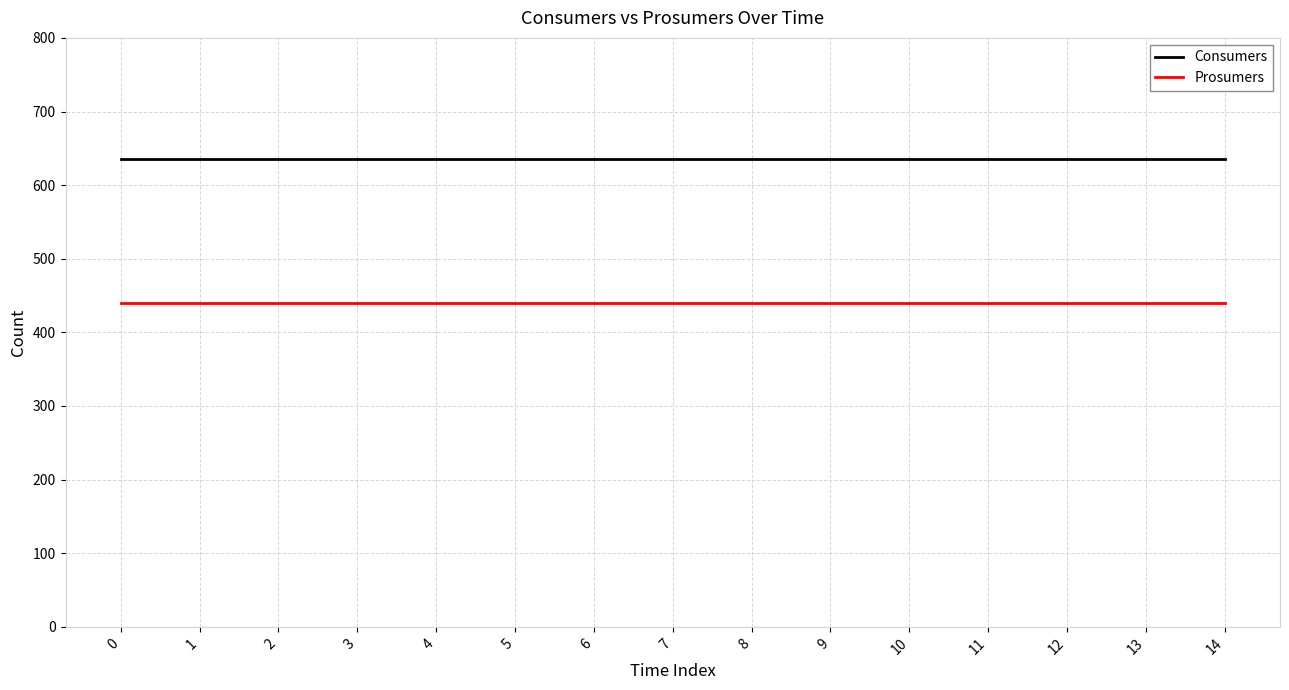

True or false: Consumers and Prosumers intersect in this chart.

False